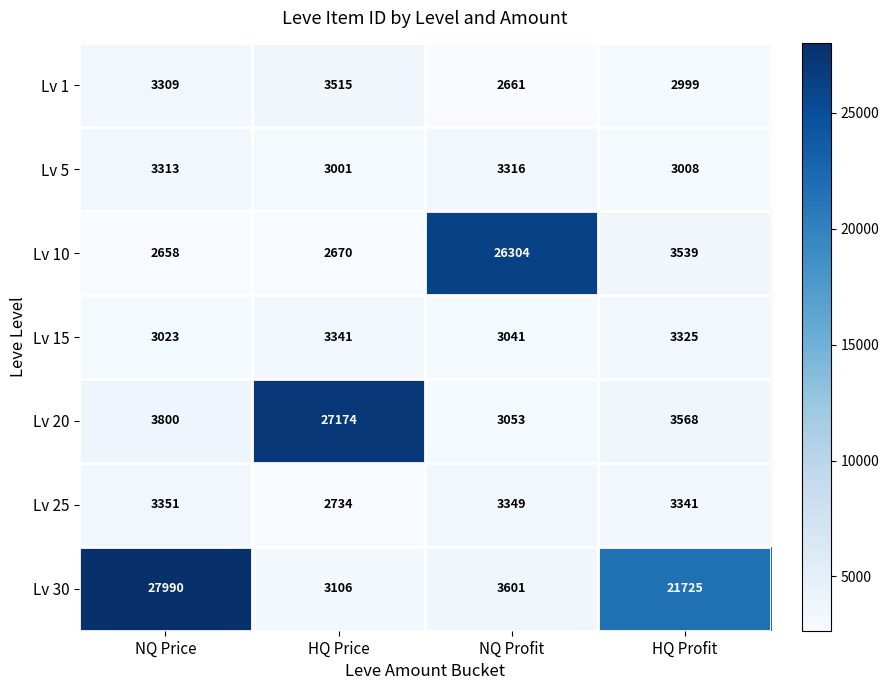

What is the approximate value of Lv 5 at HQ Price, to the nearest 10?

3000